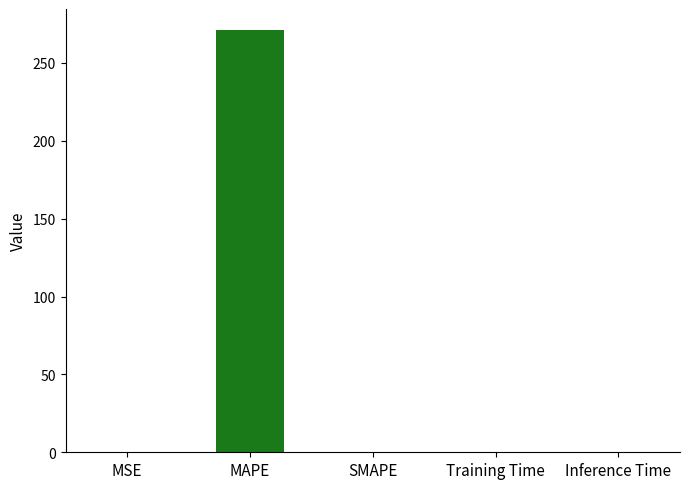

What is the maximum value shown in the chart?

271.0